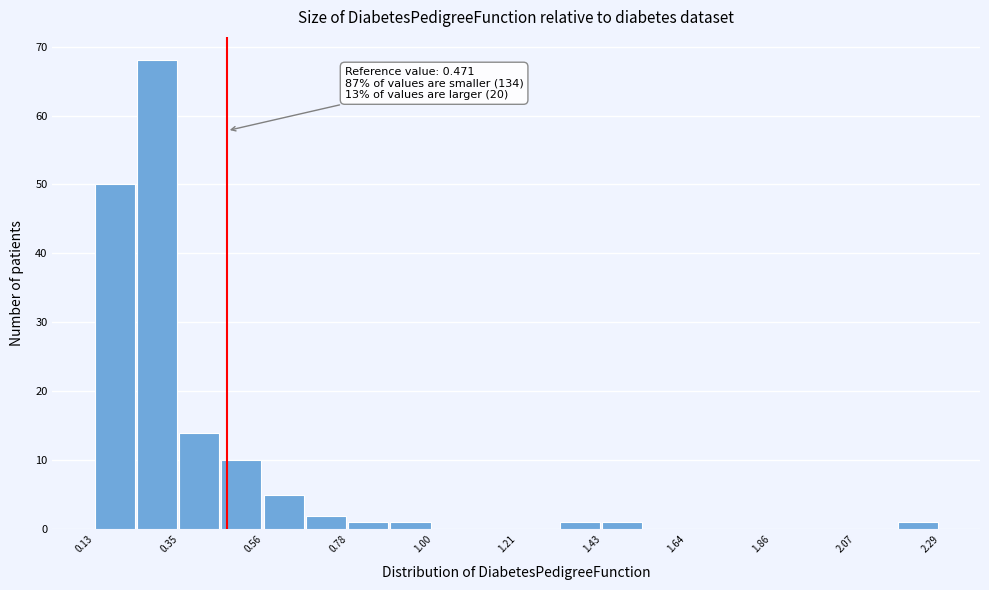

Read against the x-axis, roughly where is the centre of the tallest bar?

0.30